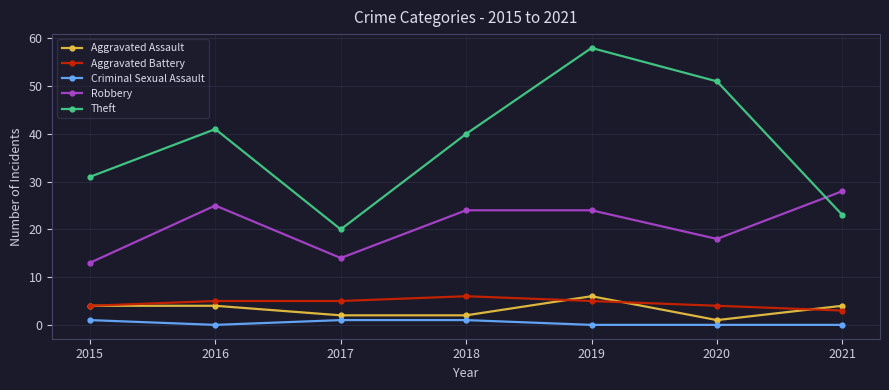

Is it true that Theft equals 13 at 2017?

False